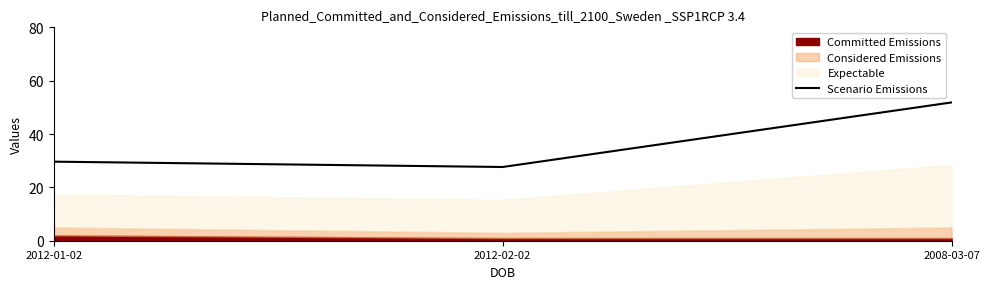

List the labels in order of value, largest first.

2008-03-07, 2012-01-02, 2012-02-02